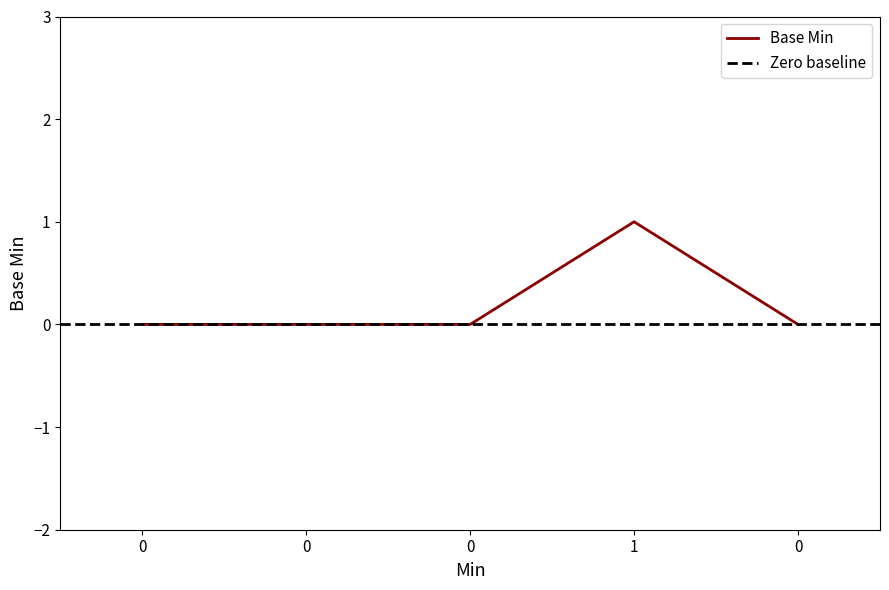

What is the difference between the maximum and minimum values?

1